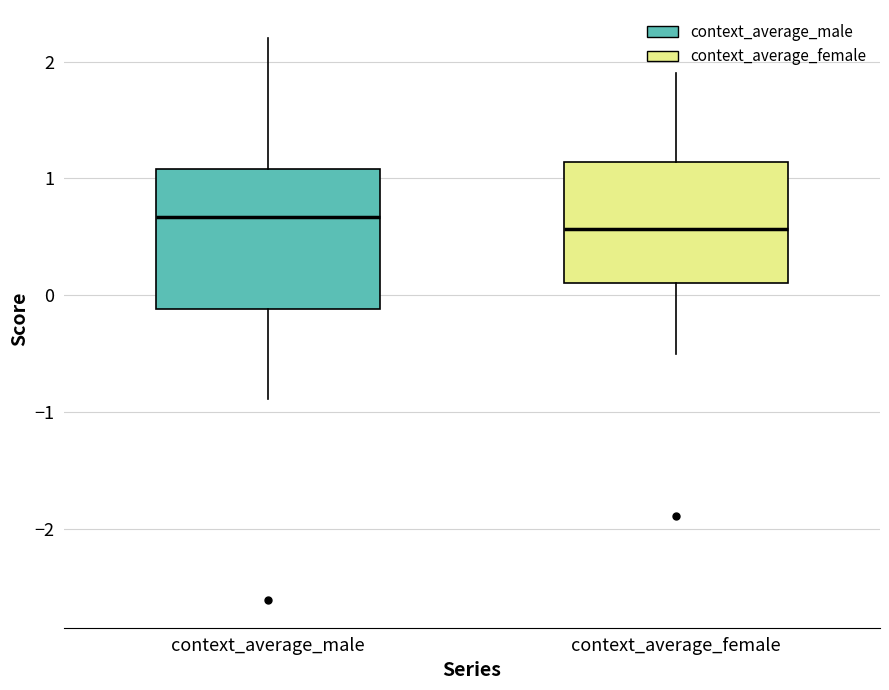

Reading left to right, read every box against the y-axis: the position of its median line, the range the box covers, and the ends of its whiskers. The values are not printed on the chart, so give them approximately, as read against the axis.

context_average_male: median 0.7, box -0.1 to 1.1, whiskers -0.9 to 2.2
context_average_female: median 0.6, box 0.1 to 1.1, whiskers -0.5 to 1.9